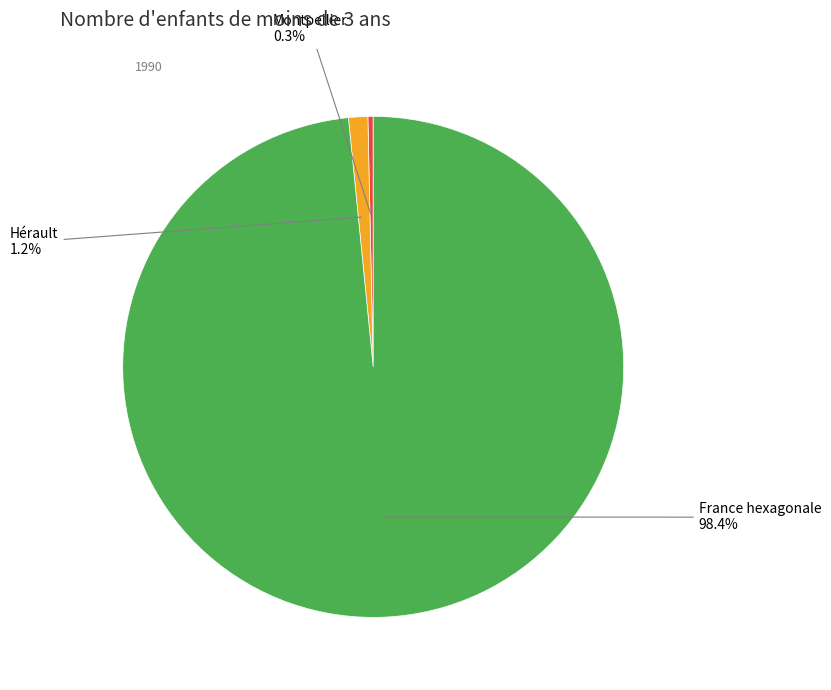

Count the number of slices in the pie.

3